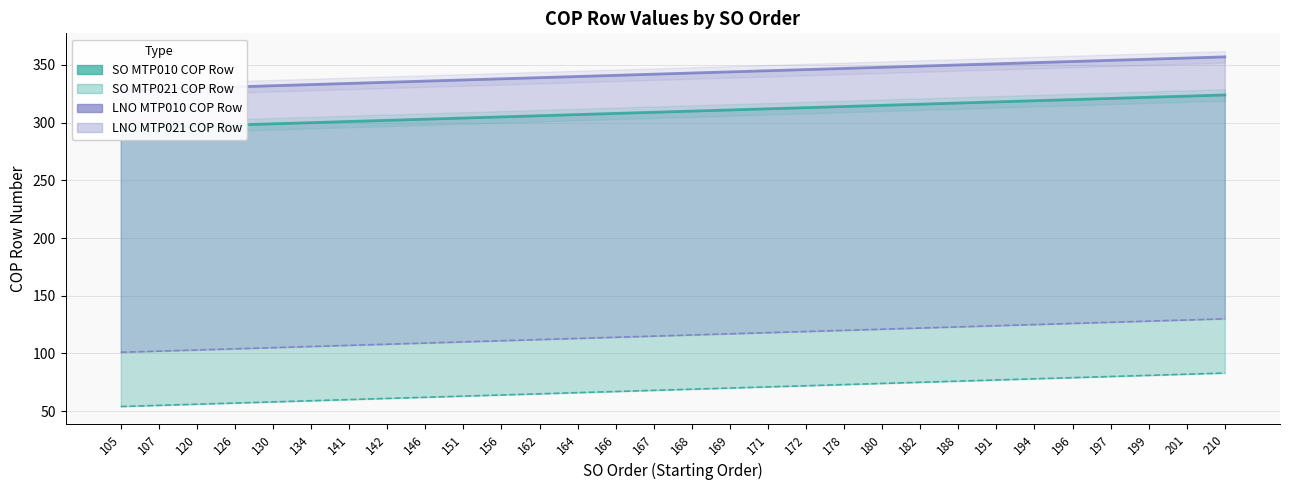

How many data points in SO MTP010 COP Row are less than 310?

15